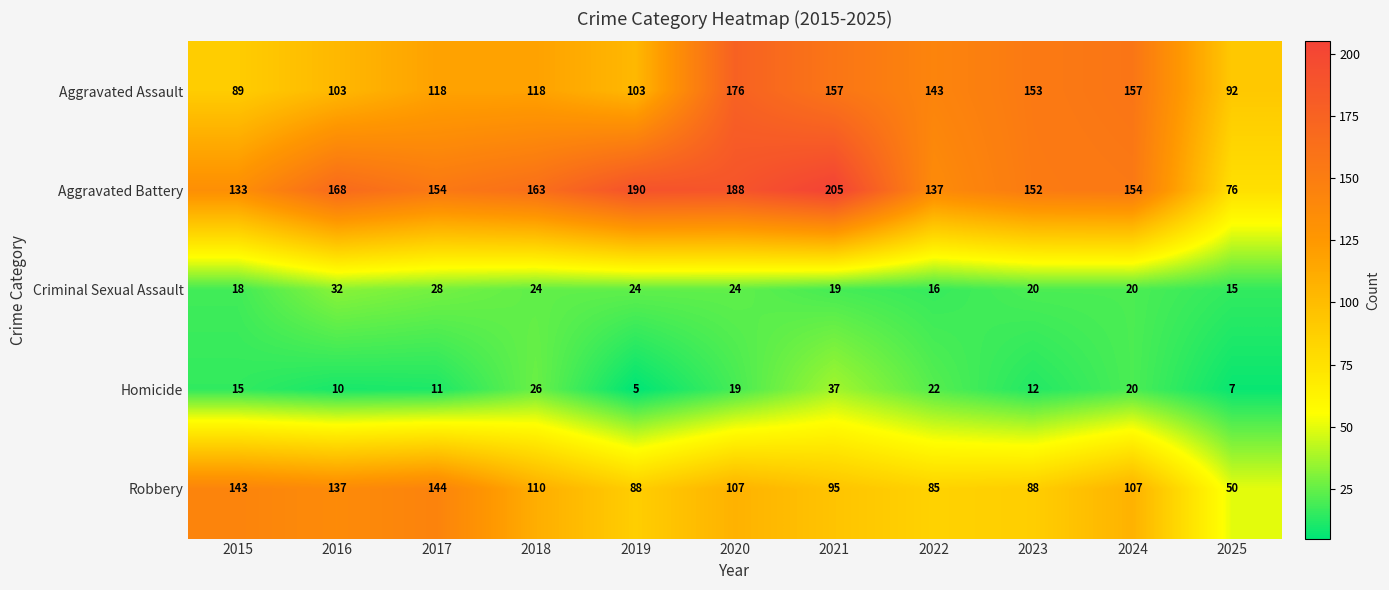

List the series in order of their peak value, lowest first.

Criminal Sexual Assault, Homicide, Robbery, Aggravated Assault, Aggravated Battery